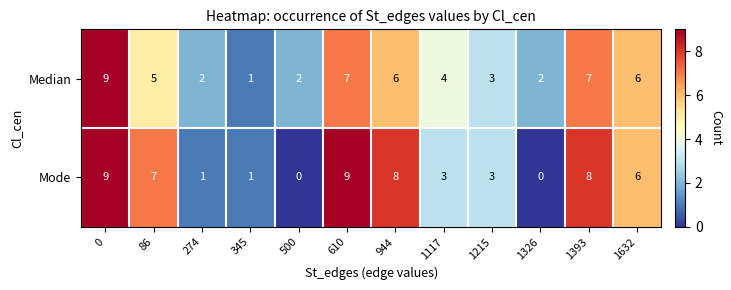

At which label is Median closest to 5?

86